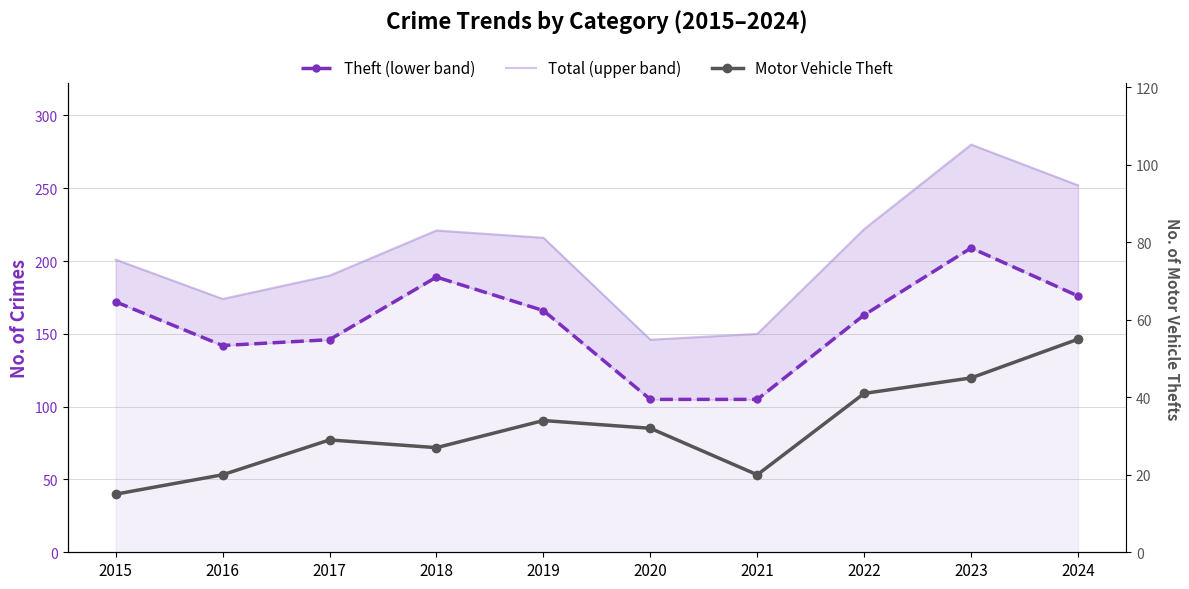

List the labels in order of Theft (lower band) value, largest first.

2023, 2018, 2024, 2015, 2019, 2022, 2017, 2016, 2020, 2021